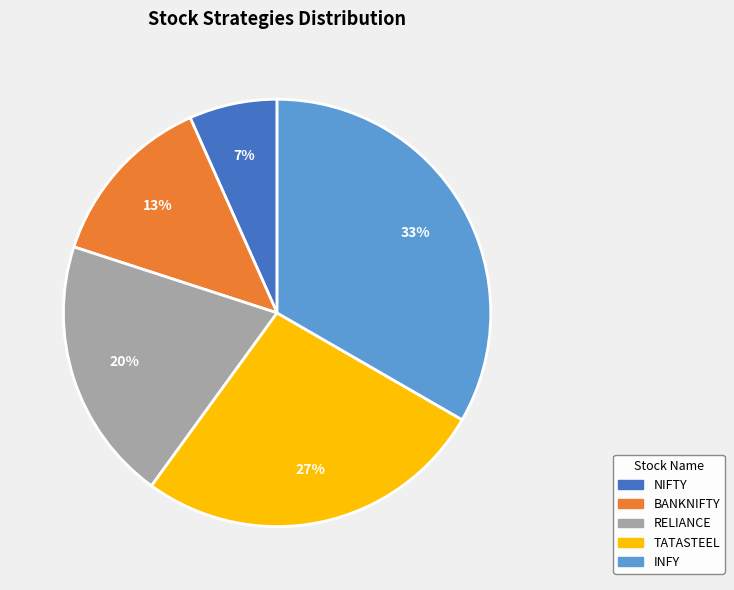

How many slices are in this pie chart?

5